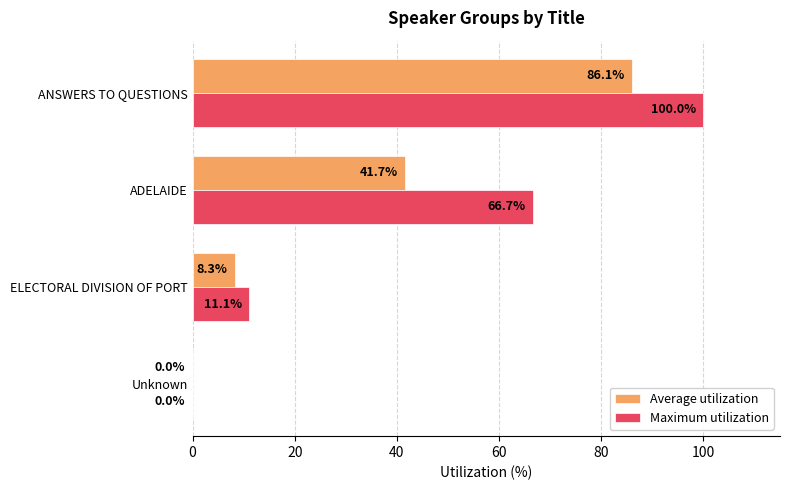

Which series has the largest total across all categories?

Maximum utilization